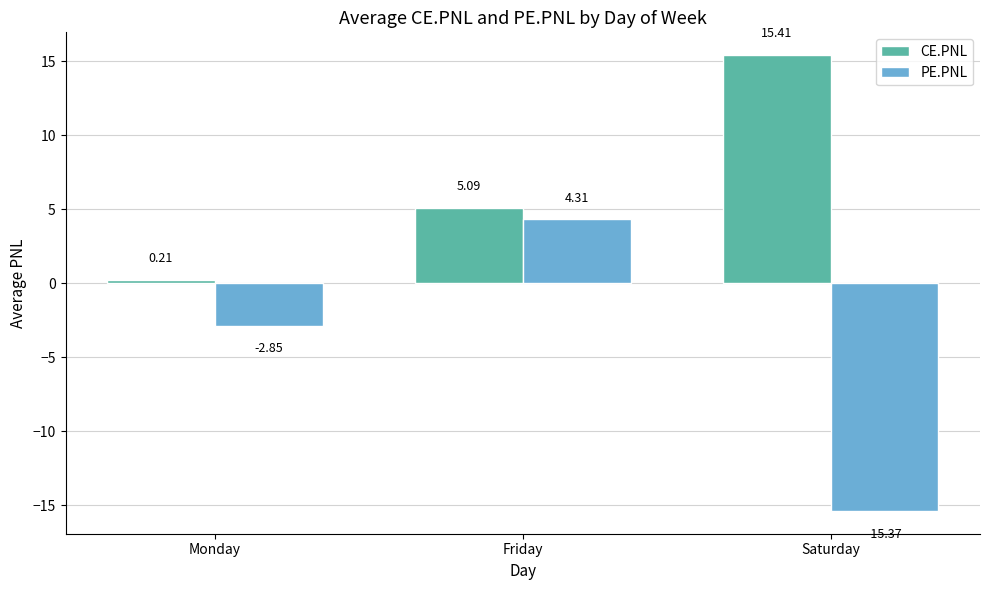

What position from the right is Saturday?

1